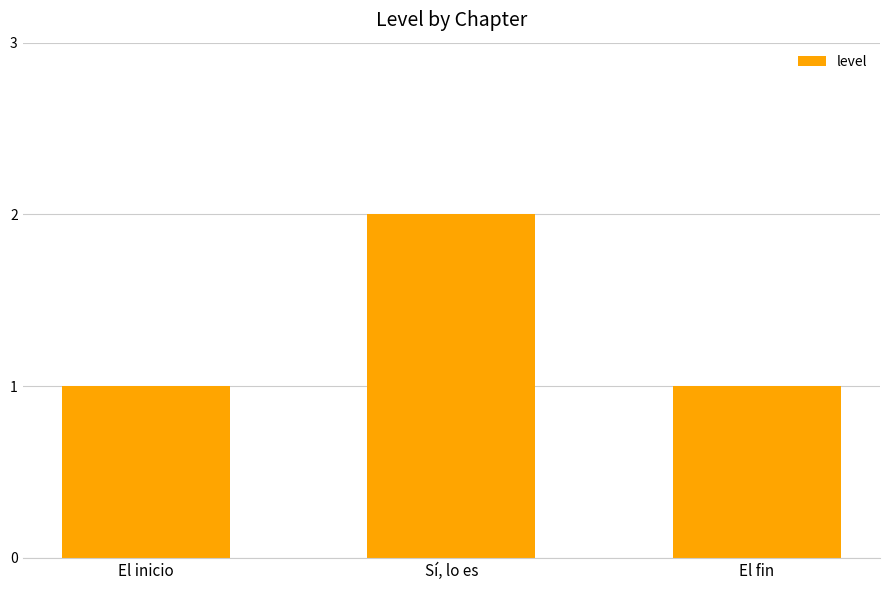

What is the average value?

1